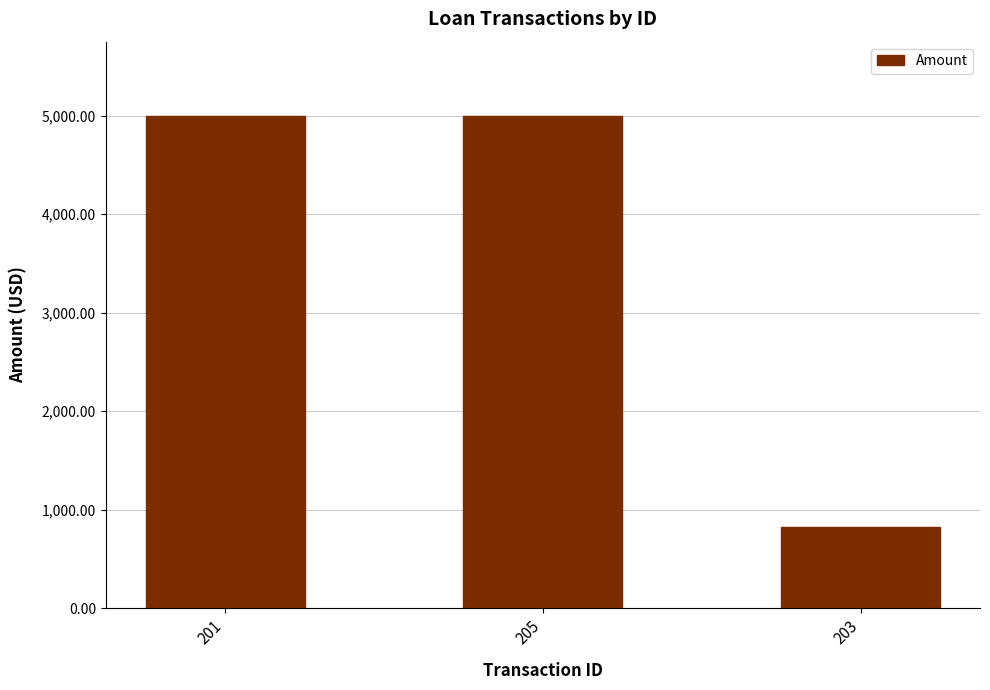

Are the bars grouped side by side (vs. stacked)?

No